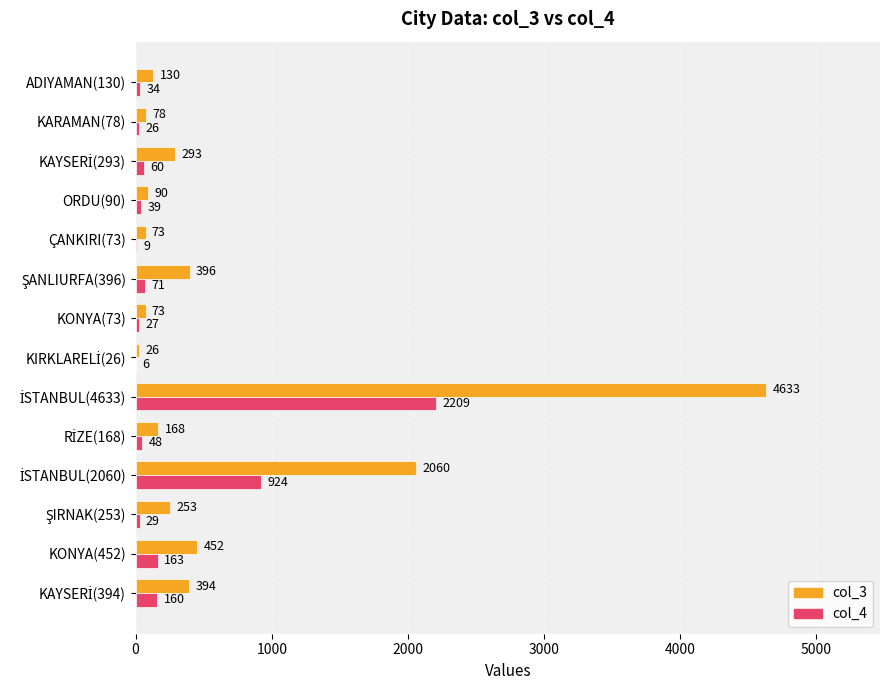

What is the highest value of the col_3 series?

4633